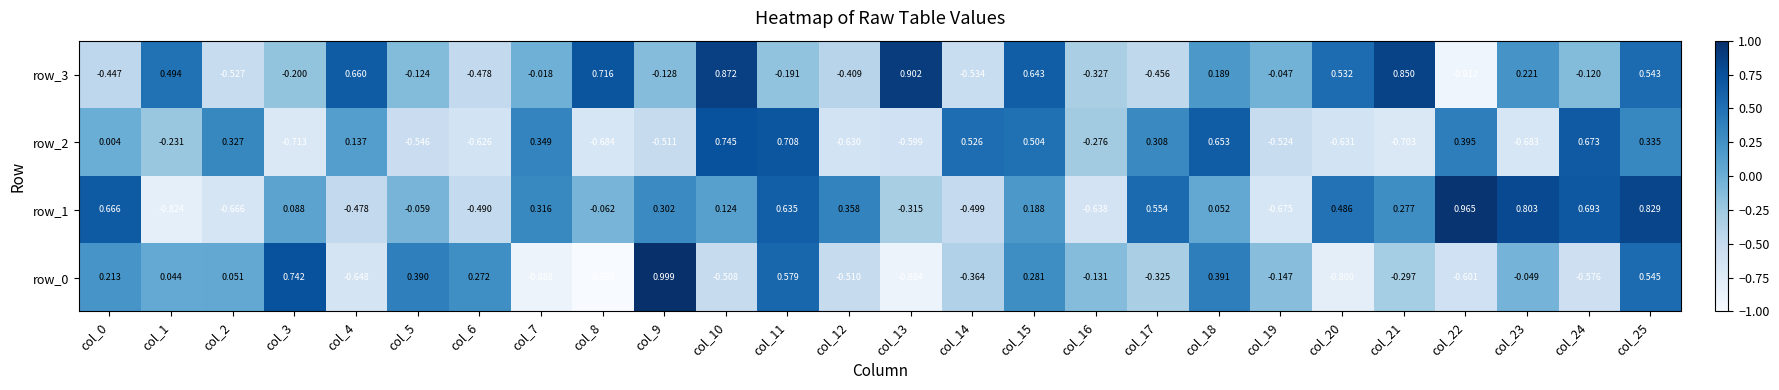

Is the value of row_1 at col_17 greater than the value of row_3 at col_9?

Yes